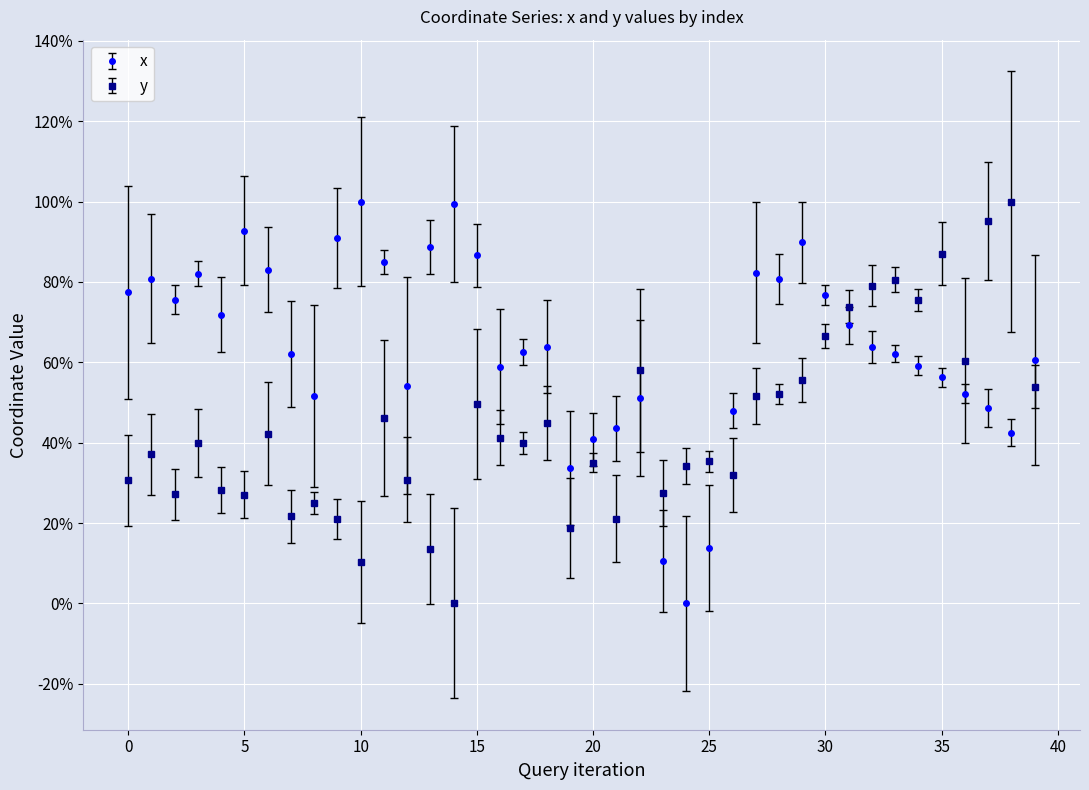

What are all the series names shown in the legend?

x, y